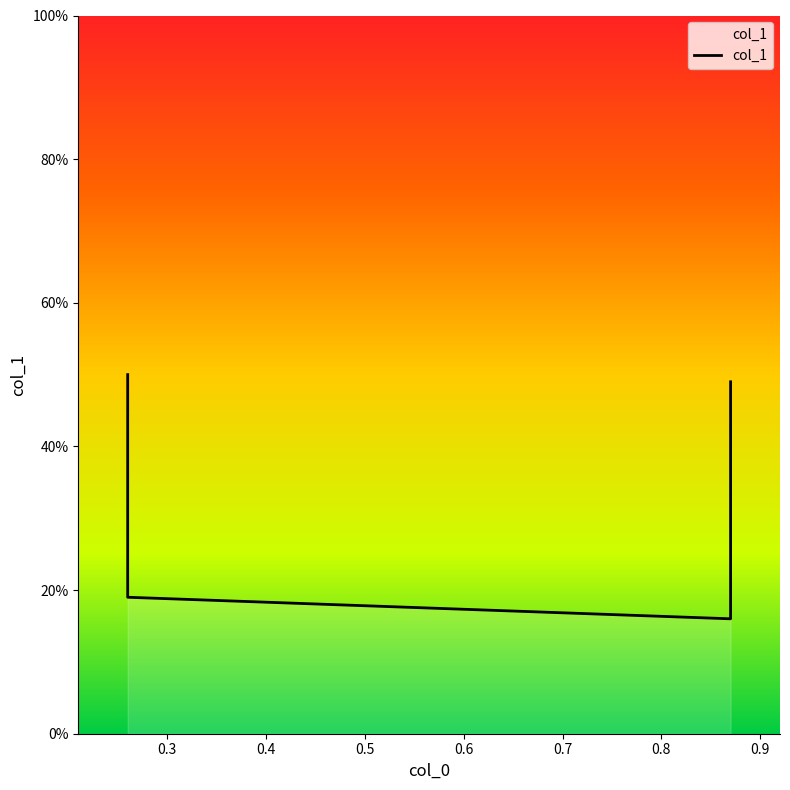

Count the values in the range 0 to 1.

4